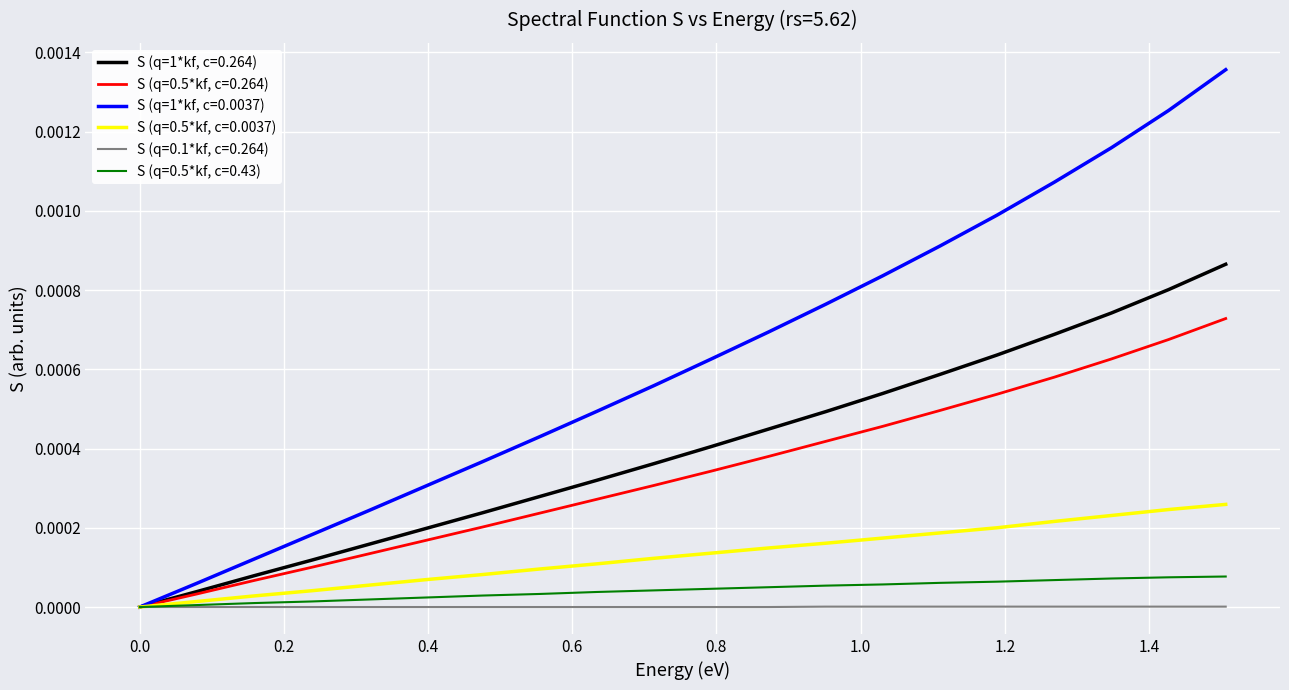

Which series has the widest spread of values?

S (q=1*kf, c=0.0037)